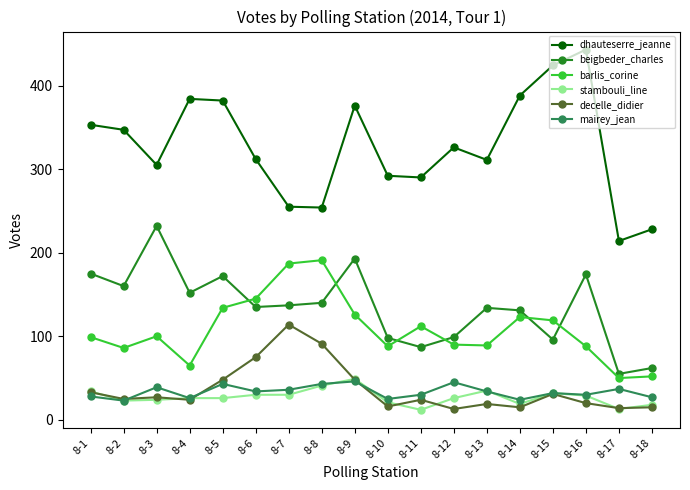

In barlis_corine, how many points are higher than both neighbors (excluding endpoints)?

4